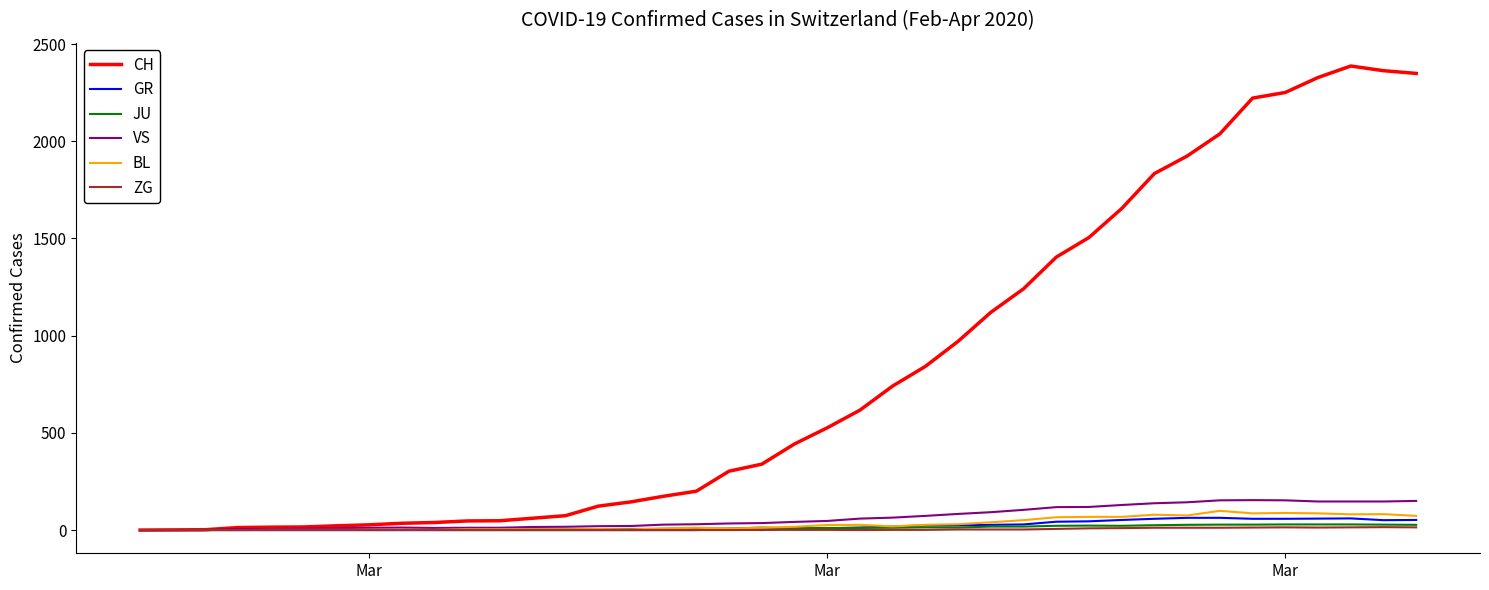

What is the highest value of the VS series?

154